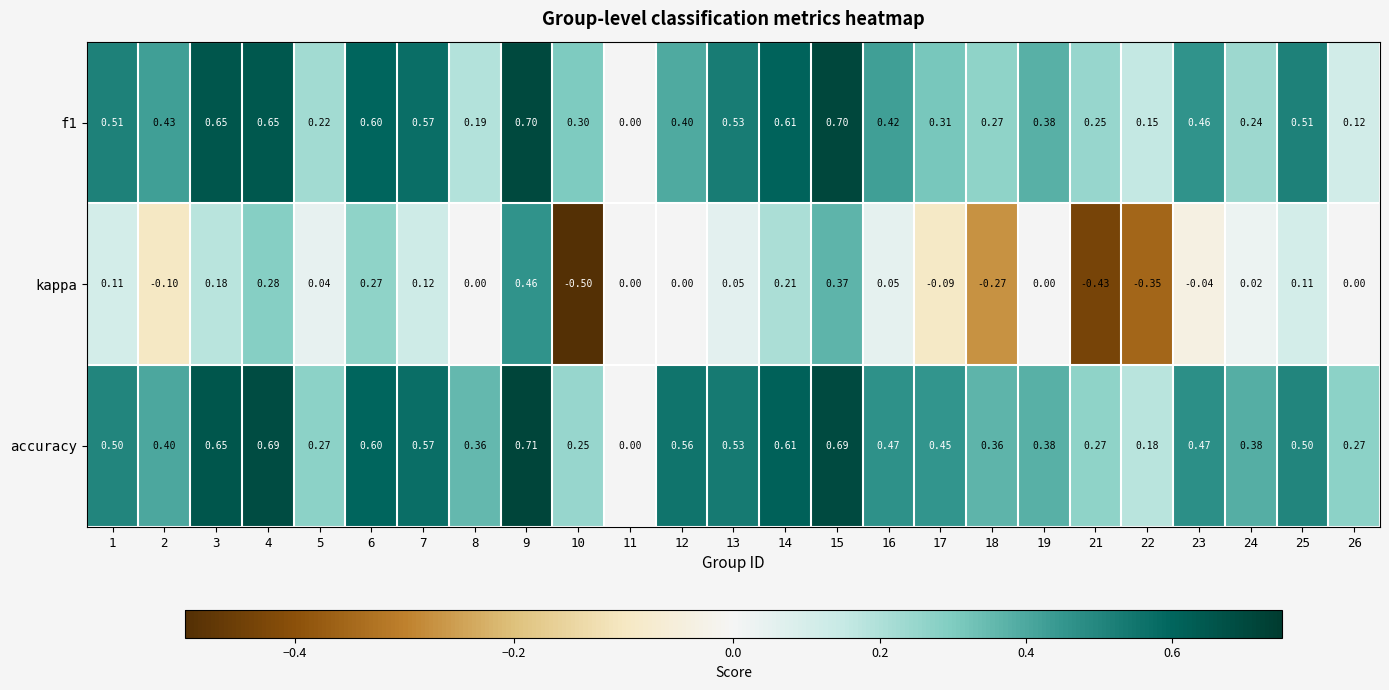

Rank the series by their maximum value, from highest to lowest.

accuracy, f1, kappa